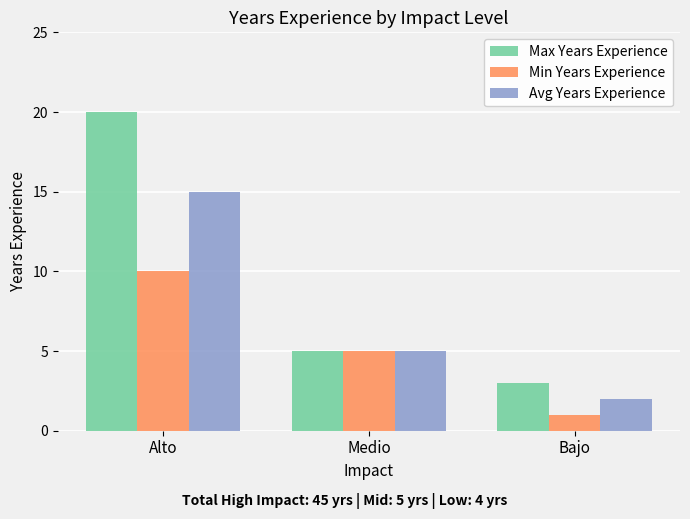

What is the sum of all Max Years Experience values?

28